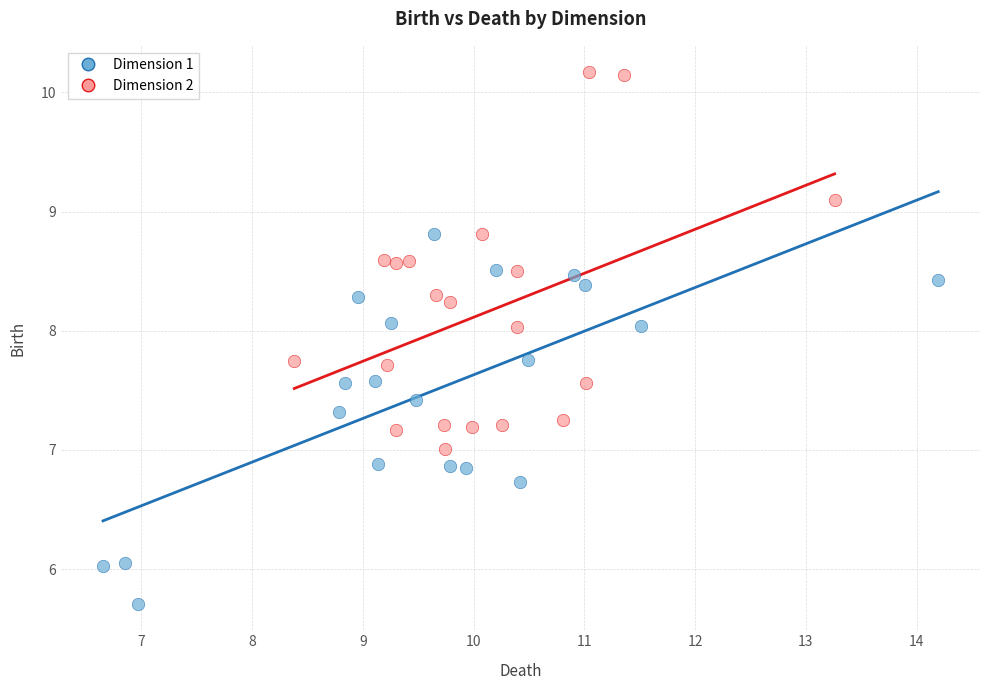

Which series contains the lowest Y value?

Dimension 1